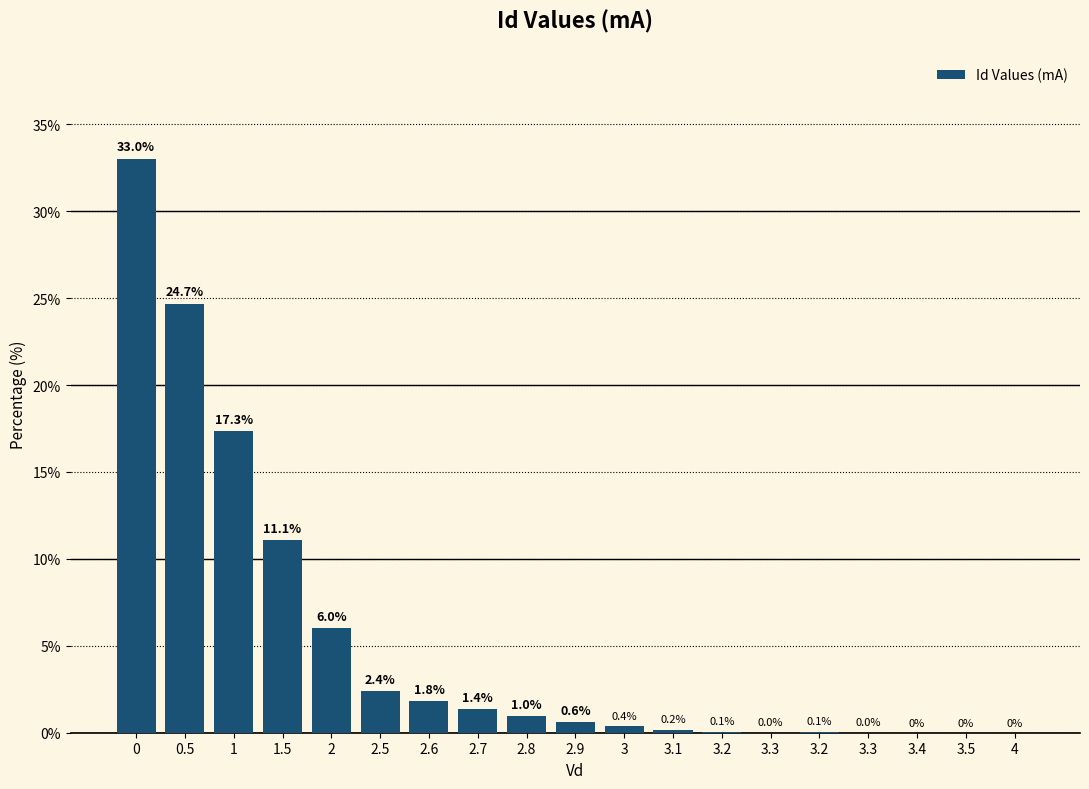

How many values exceed 0?

16